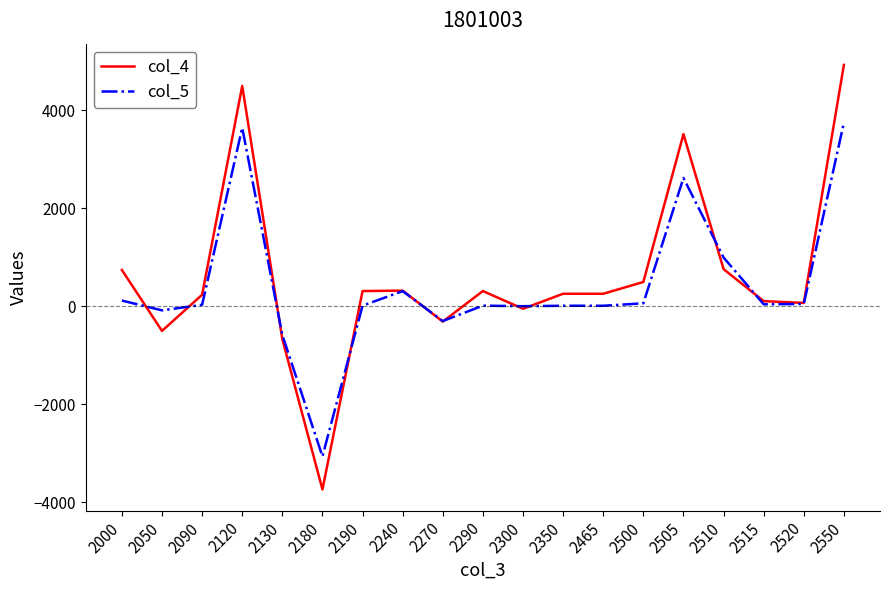

What are all the series names shown in the legend?

col_4, col_5